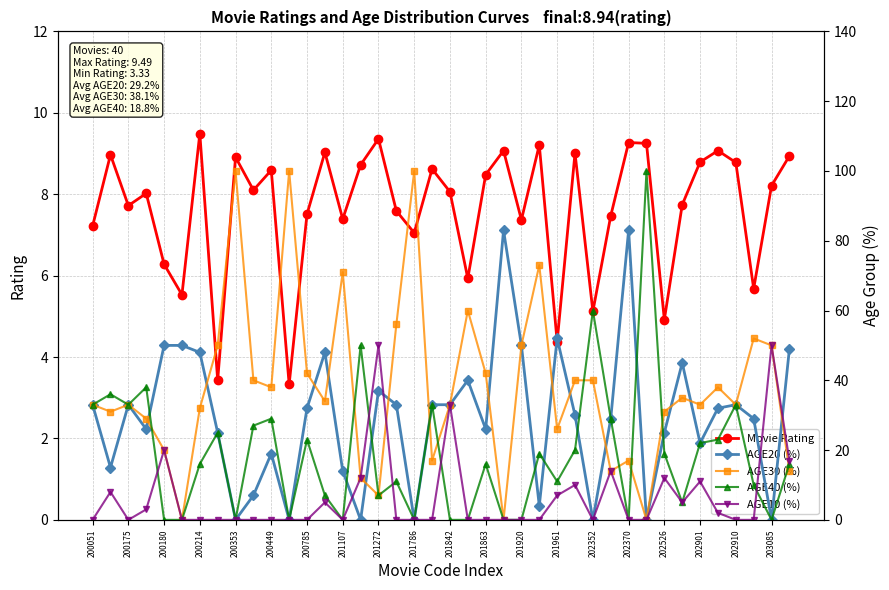

True or false: Movie Rating has a value of 6.3 at 200180.

True